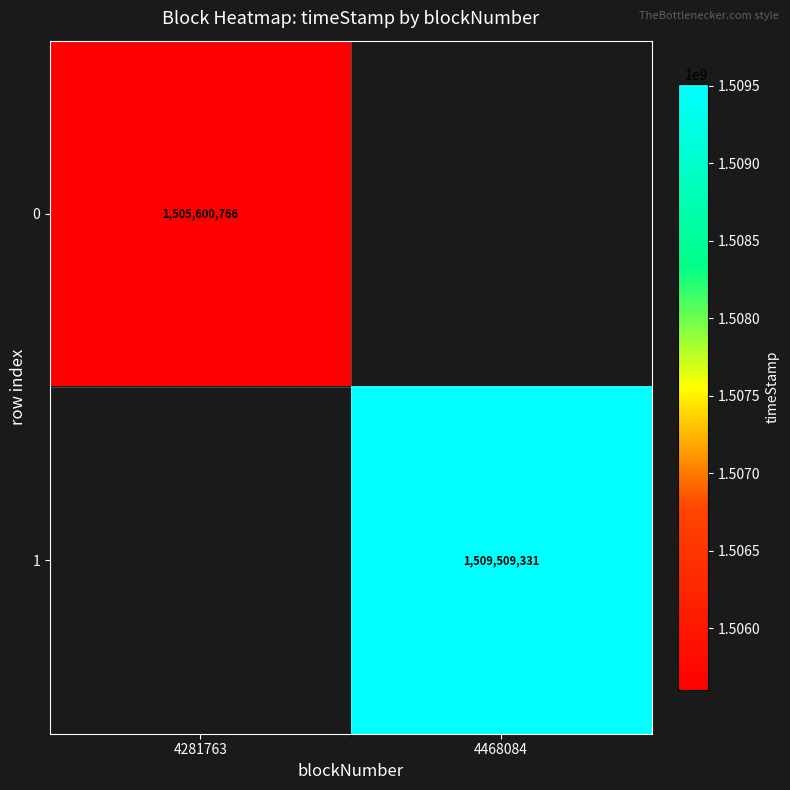

True or false: 1 has a value of 662691059.5 at 4468084.

False